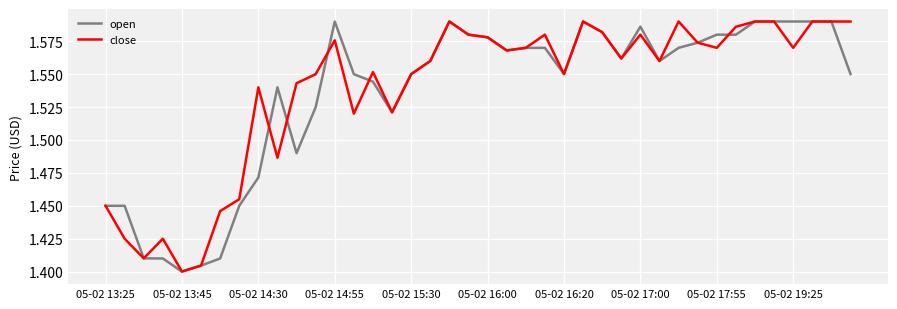

Which series has the largest range (max minus min)?

open